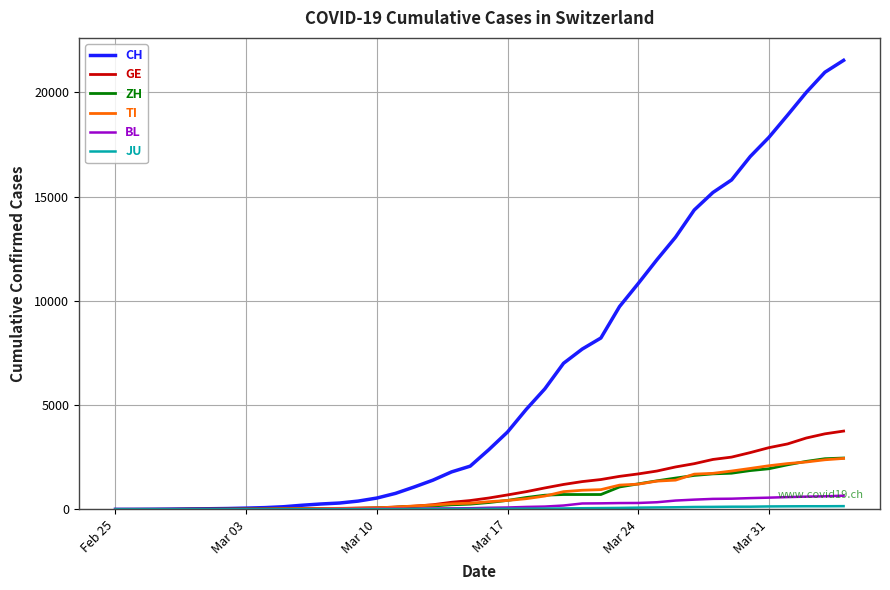

What is the maximum value for BL?

656